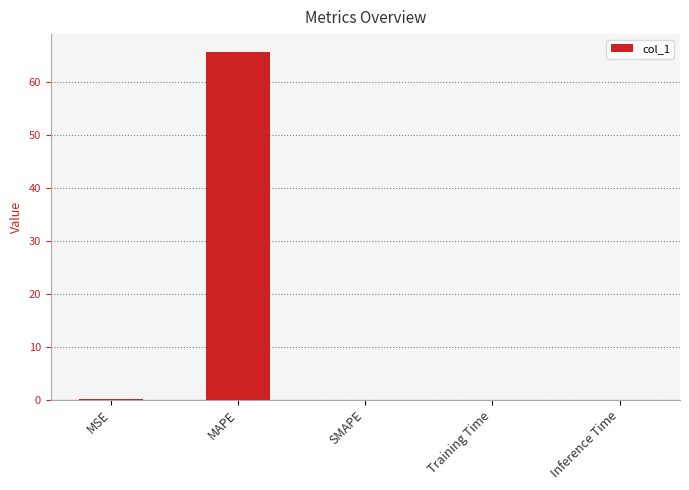

The value at SMAPE is 0.0. True or false?

True